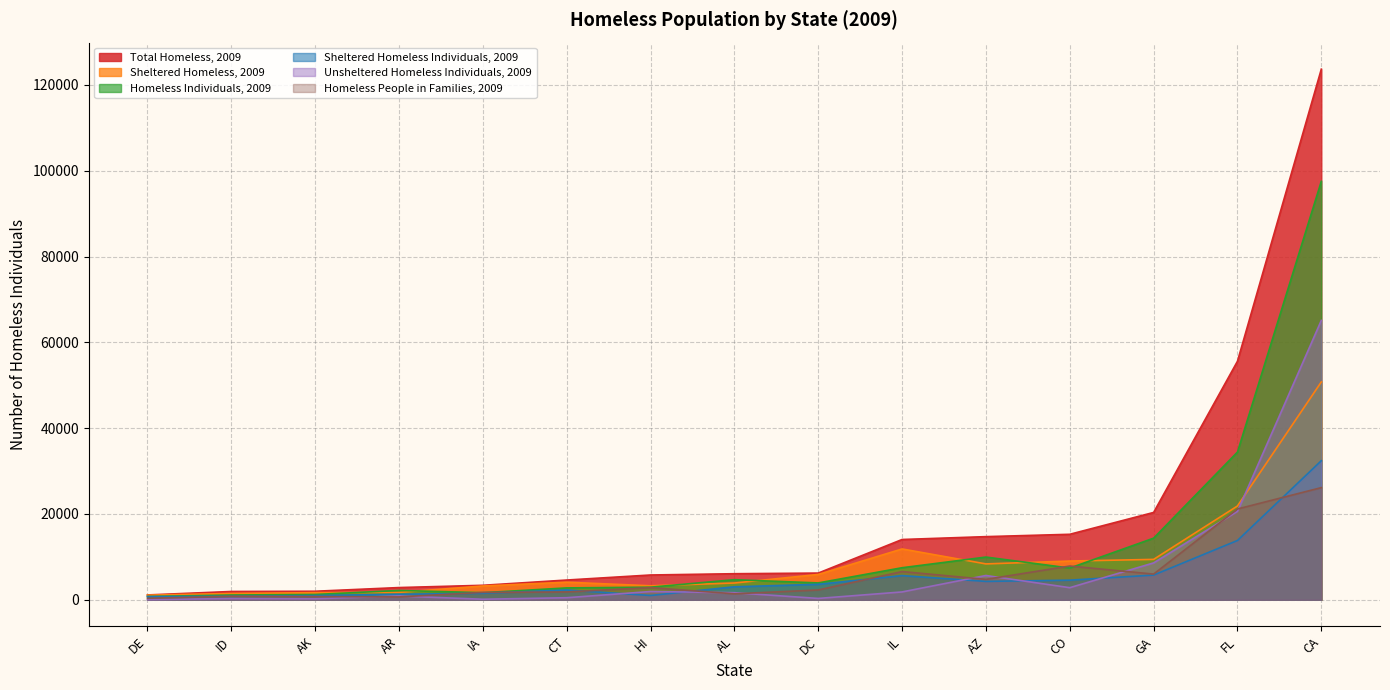

True or false: Total Homeless, 2009 and Sheltered Homeless, 2009 cross at least once.

False